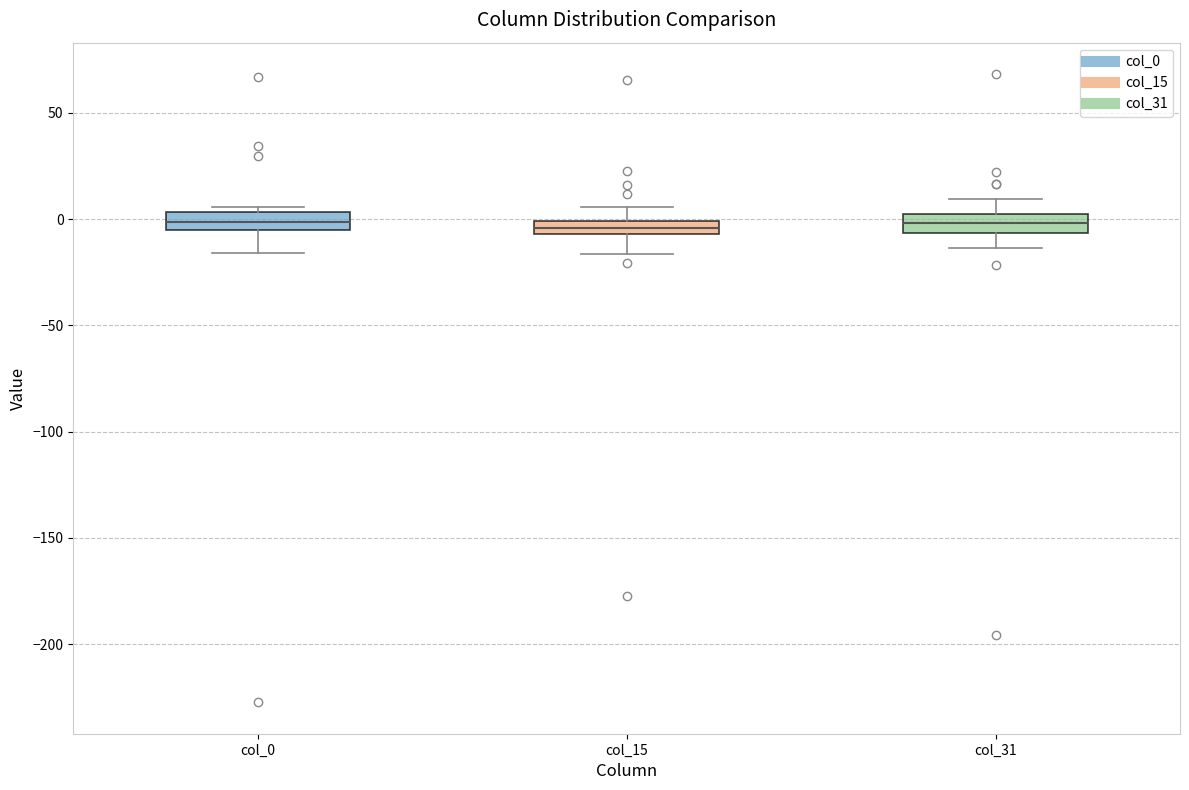

Where is the upper edge of the box for col_31 on the y-axis? The values are not printed on the chart, so give them approximately, as read against the axis.

0